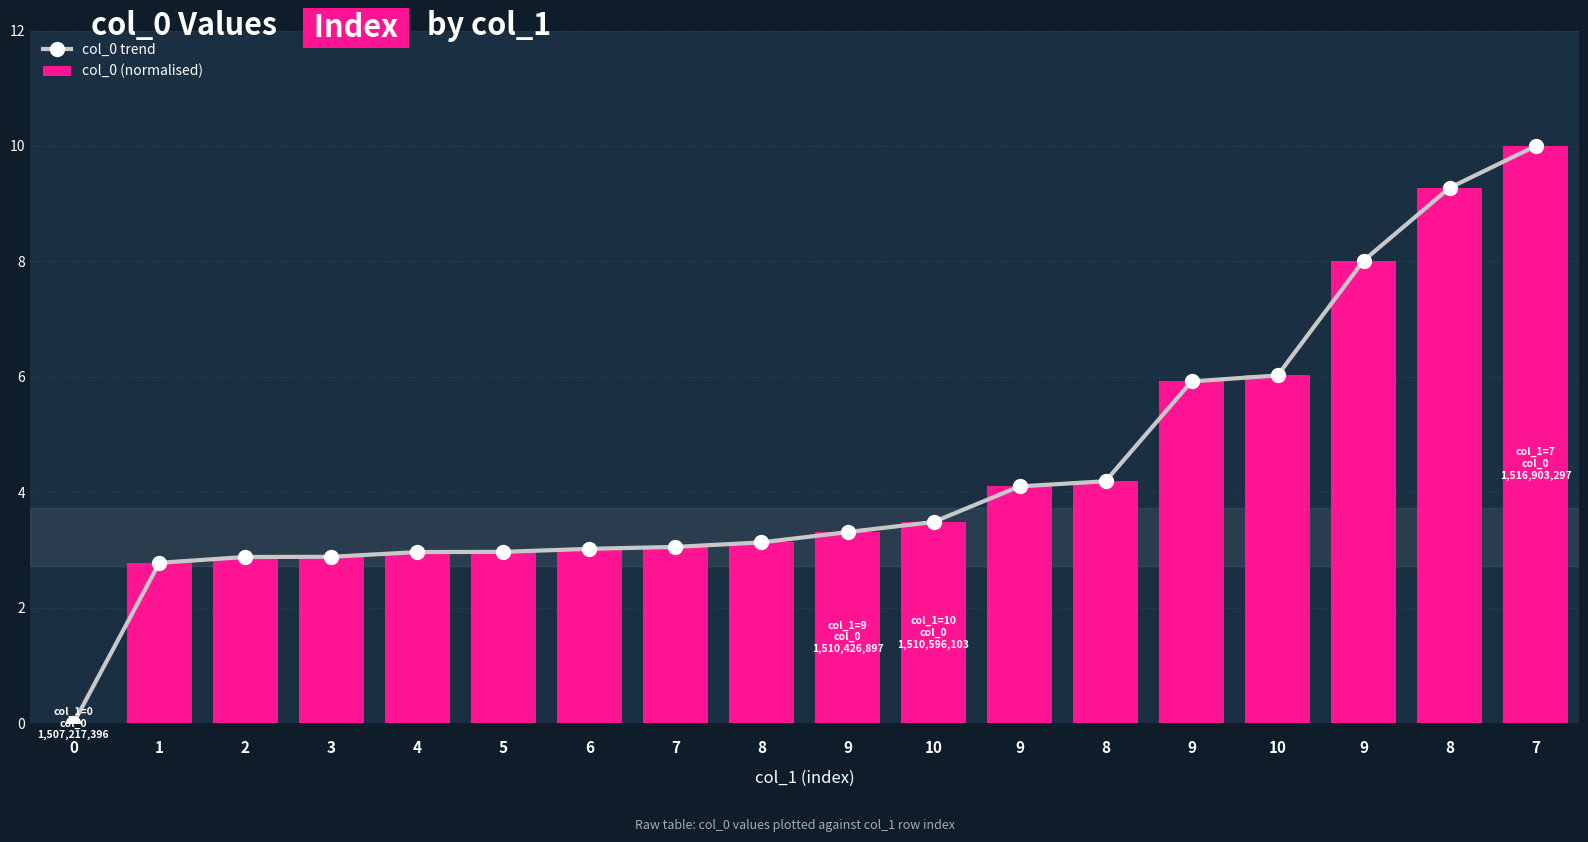

The value of col_0 trend at 10 is 3.5. True or false?

True